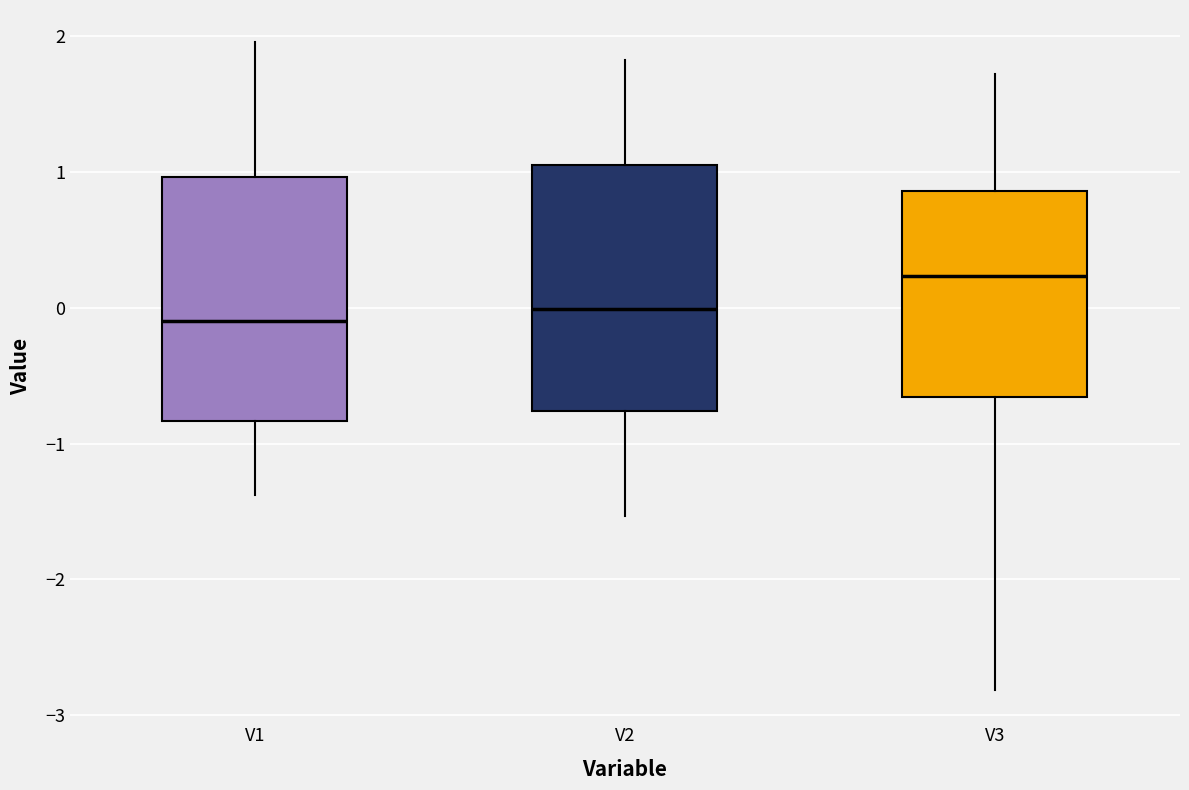

Reading left to right, transcribe this box plot: for each box, give where its median line is, the range the box spans, and where its two whiskers end, as read against the y-axis. The values are not printed on the chart, so give them approximately, as read against the axis.

V1: median -0.1, box -0.8 to 1.0, whiskers -1.4 to 2.0
V2: median 0.0, box -0.8 to 1.1, whiskers -1.5 to 1.8
V3: median 0.2, box -0.7 to 0.9, whiskers -2.8 to 1.7